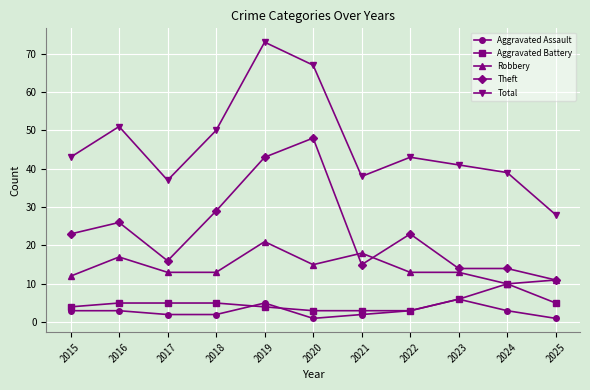

Is this an area chart (filled region under the line)?

No